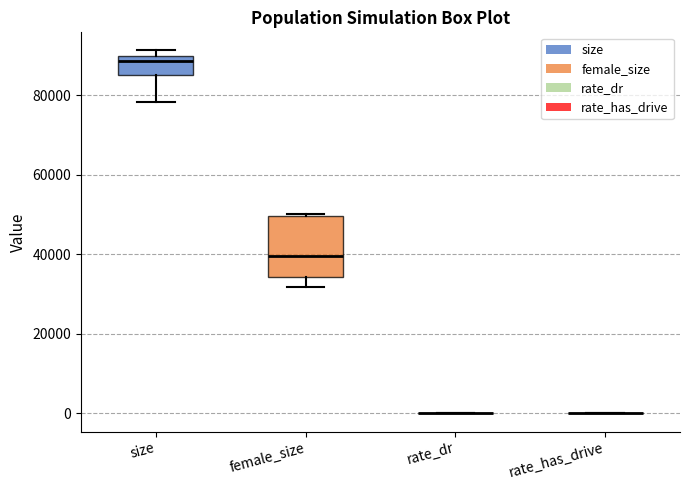

Reading left to right, transcribe this box plot: for each box, give where its median line is, the range the box spans, and where its two whiskers end, as read against the y-axis. The values are not printed on the chart, so give them approximately, as read against the axis.

size: median 88000, box 84000 to 90000, whiskers 78000 to 92000
female_size: median 40000, box 34000 to 50000, whiskers 32000 to 50000 (just above the box's upper edge)
rate_dr: box collapsed to a line at 0, whiskers 0 to 0
rate_has_drive: box collapsed to a line at 0, whiskers 0 to 0